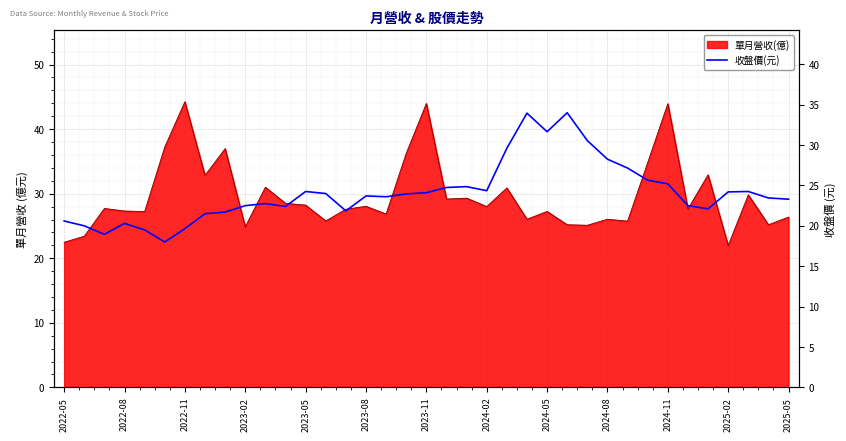

Reading left to right, what are all the values shown in this chart?

20.6	20.0	18.9	20.3	19.5	18.0	19.6	21.5	21.7	22.5	22.8	22.4	24.2	24.0	21.9	23.7	23.6	23.9	24.1	24.8	24.9	24.4	29.6	34.0	31.6	34.0	30.6	28.2	27.1	25.6	25.2	22.5	22.1	24.2	24.2	23.4	23.3